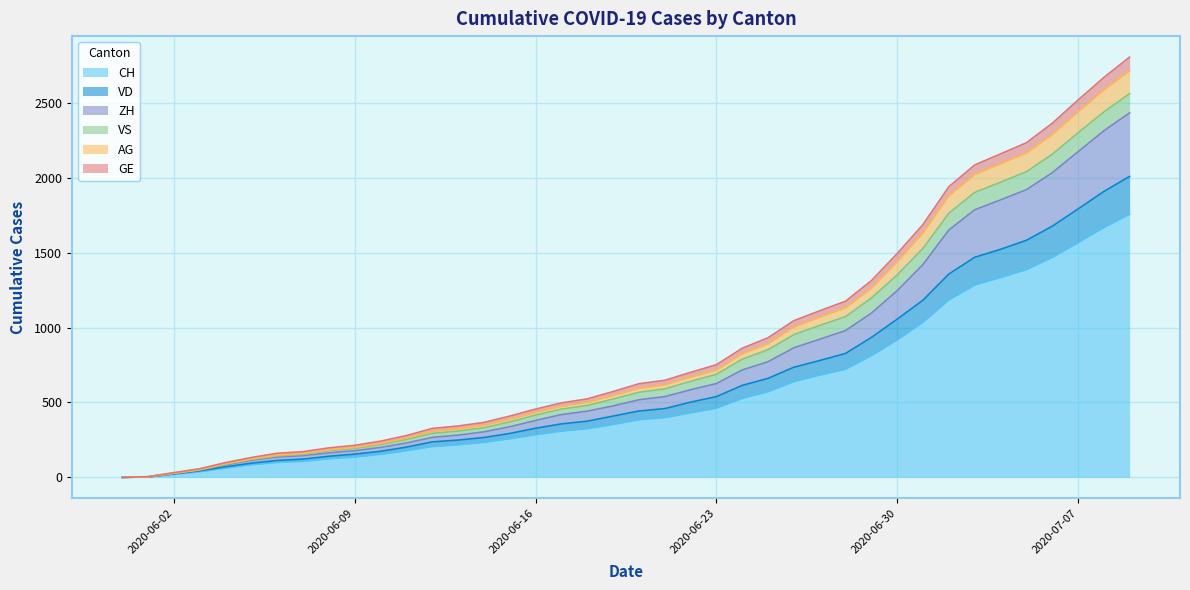

How many positive values does the AG series have?

39